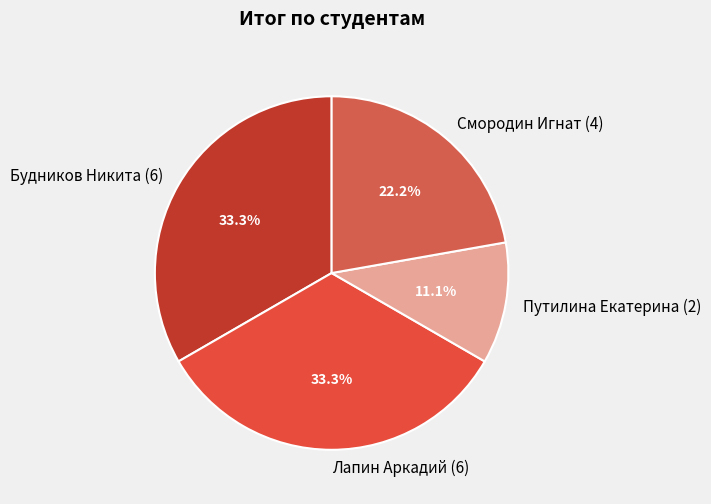

Which slice is the smallest?

Путилина Екатерина (2)